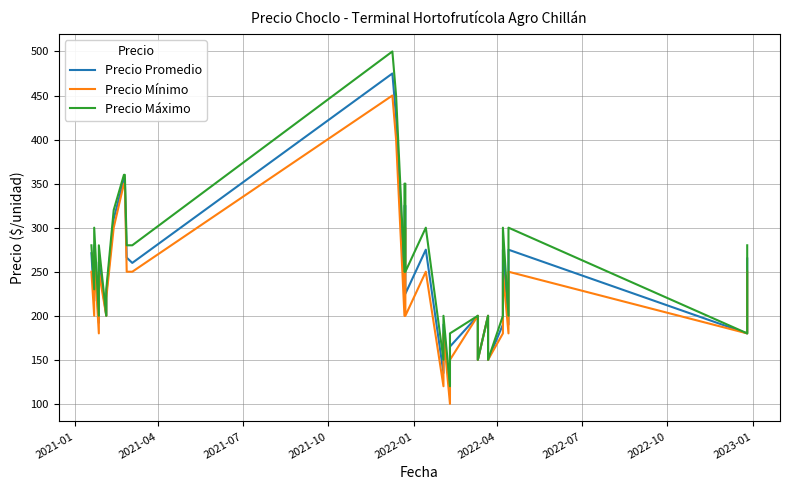

What are all the series names shown in the legend?

Precio Promedio, Precio Mínimo, Precio Máximo